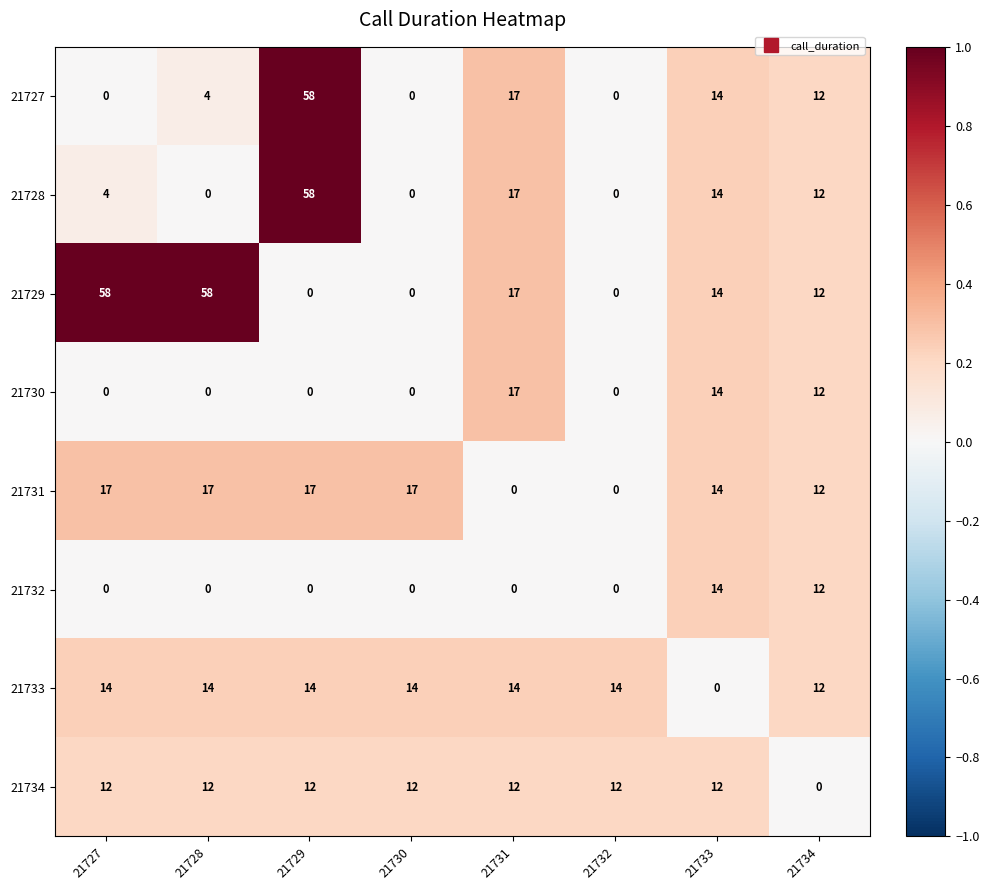

At which category is the sum across all series the highest?

21729